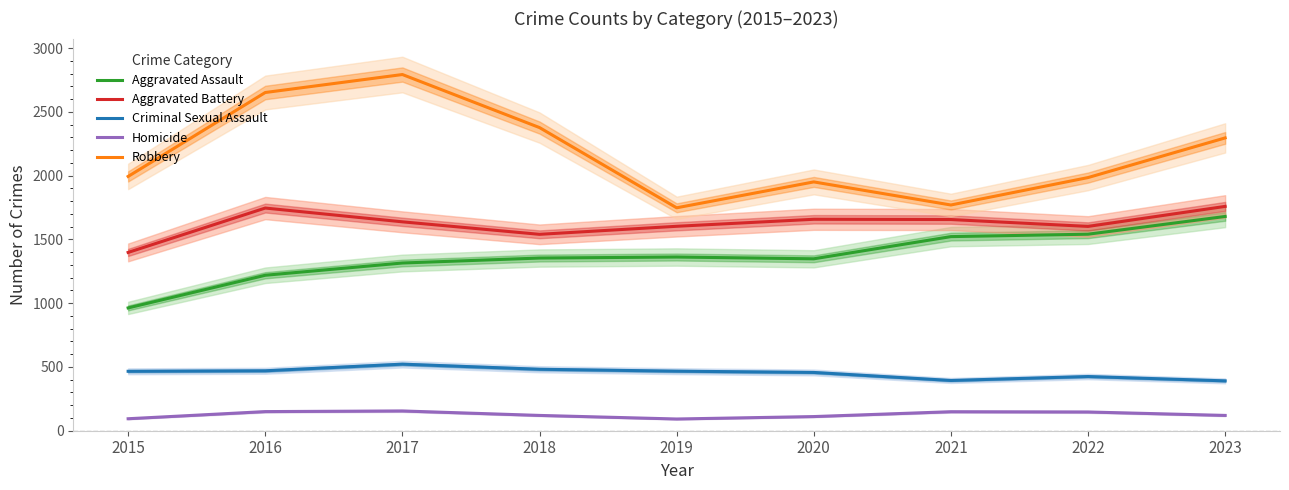

List the series in order of their peak value, highest first.

Robbery, Aggravated Battery, Aggravated Assault, Criminal Sexual Assault, Homicide